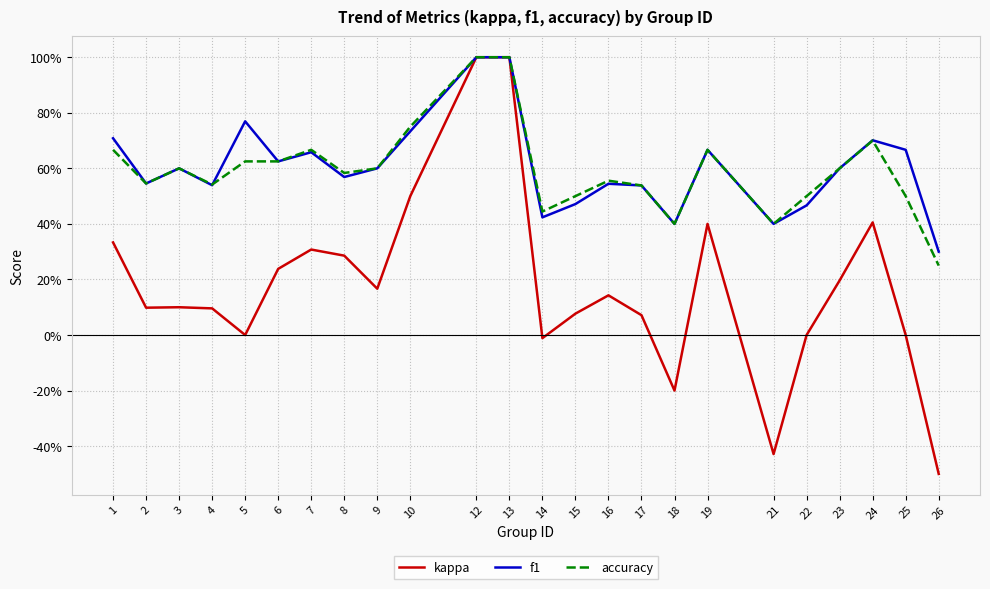

What is the sum of the f1 values at 3 and 16?

1.1